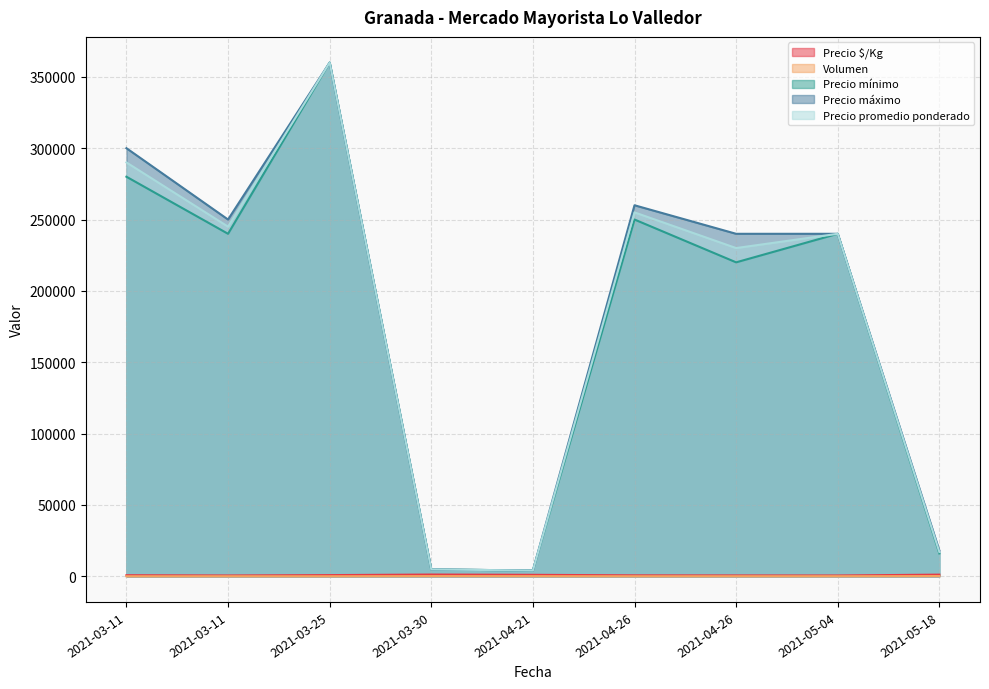

What is the average value of the Precio máximo series?

186311